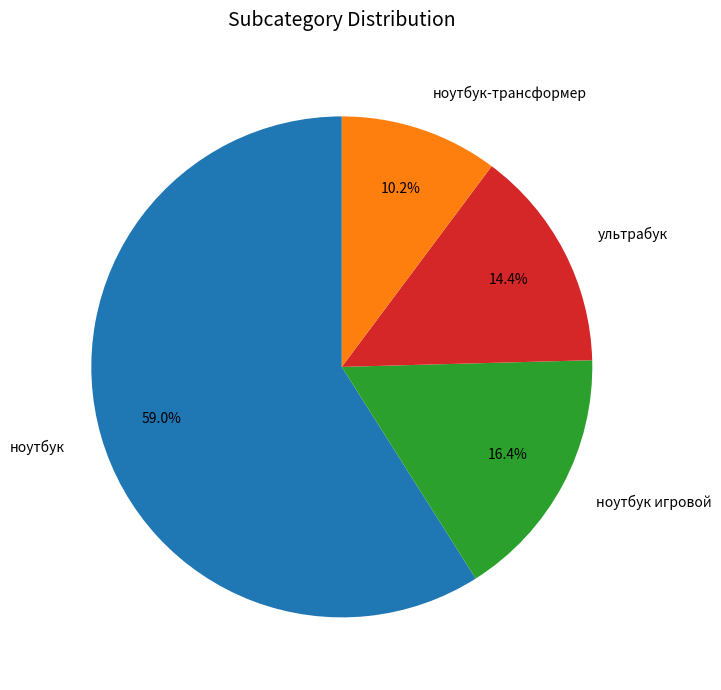

Does ноутбук represent more than half of the total?

Yes